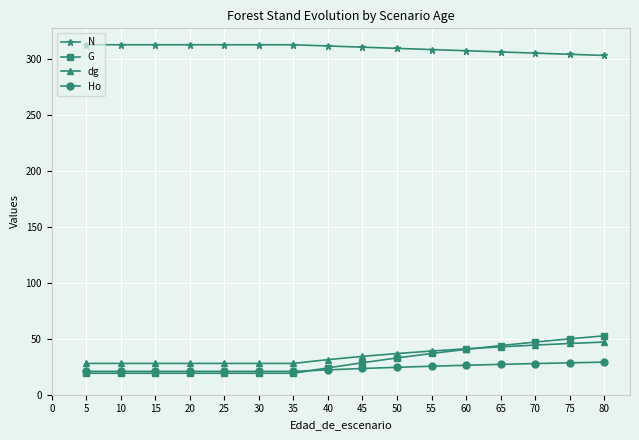

What is the smallest value displayed?

19.2